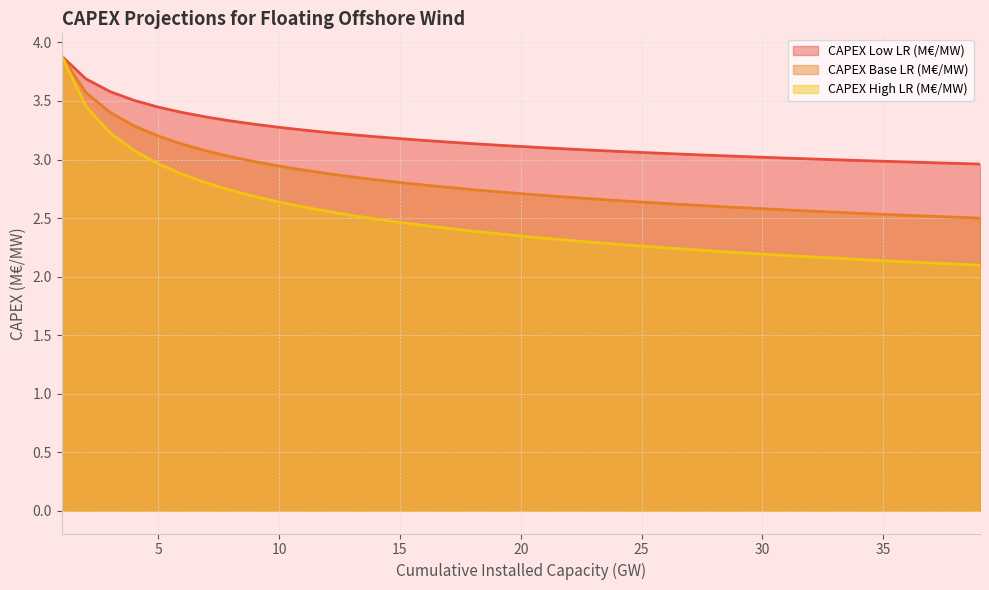

Reading left to right, extract all data points from this chart.

CAPEX Low LR (M€/MW): 3.9	3.7	3.6	3.5	3.4	3.4	3.4	3.3	3.3	3.3	3.3	3.2	3.2	3.2	3.2	3.2	3.1	3.1	3.1	3.1	3.1	3.1	3.1	3.1	3.1	3.1	3.0	3.0	3.0	3.0	3.0	3.0	3.0	3.0	3.0	3.0	3.0	3.0	3.0
CAPEX Base LR (M€/MW): 3.9	3.6	3.4	3.3	3.2	3.1	3.1	3.0	3.0	2.9	2.9	2.9	2.9	2.8	2.8	2.8	2.8	2.7	2.7	2.7	2.7	2.7	2.7	2.6	2.6	2.6	2.6	2.6	2.6	2.6	2.6	2.6	2.6	2.5	2.5	2.5	2.5	2.5	2.5
CAPEX High LR (M€/MW): 3.9	3.5	3.2	3.1	3.0	2.9	2.8	2.7	2.7	2.6	2.6	2.6	2.5	2.5	2.5	2.4	2.4	2.4	2.4	2.3	2.3	2.3	2.3	2.3	2.3	2.2	2.2	2.2	2.2	2.2	2.2	2.2	2.2	2.1	2.1	2.1	2.1	2.1	2.1